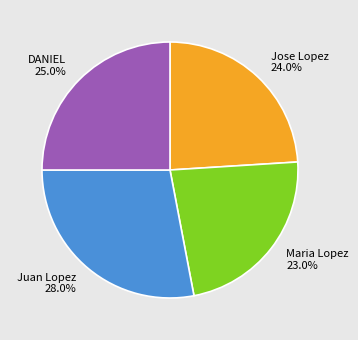

To the nearest percent, what is the average slice percentage?

25%